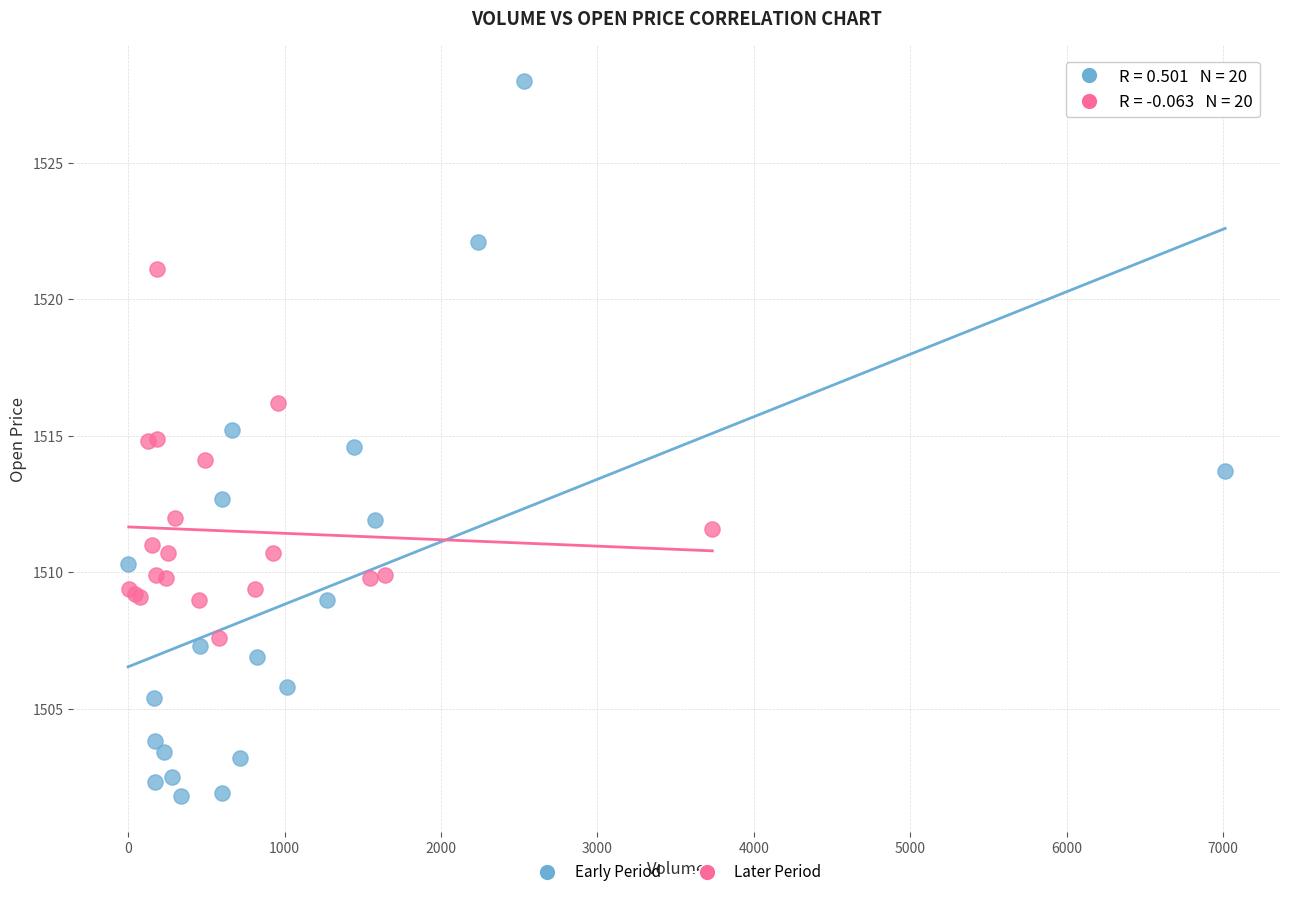

Which series has the largest Y range (max minus min)?

Early Period